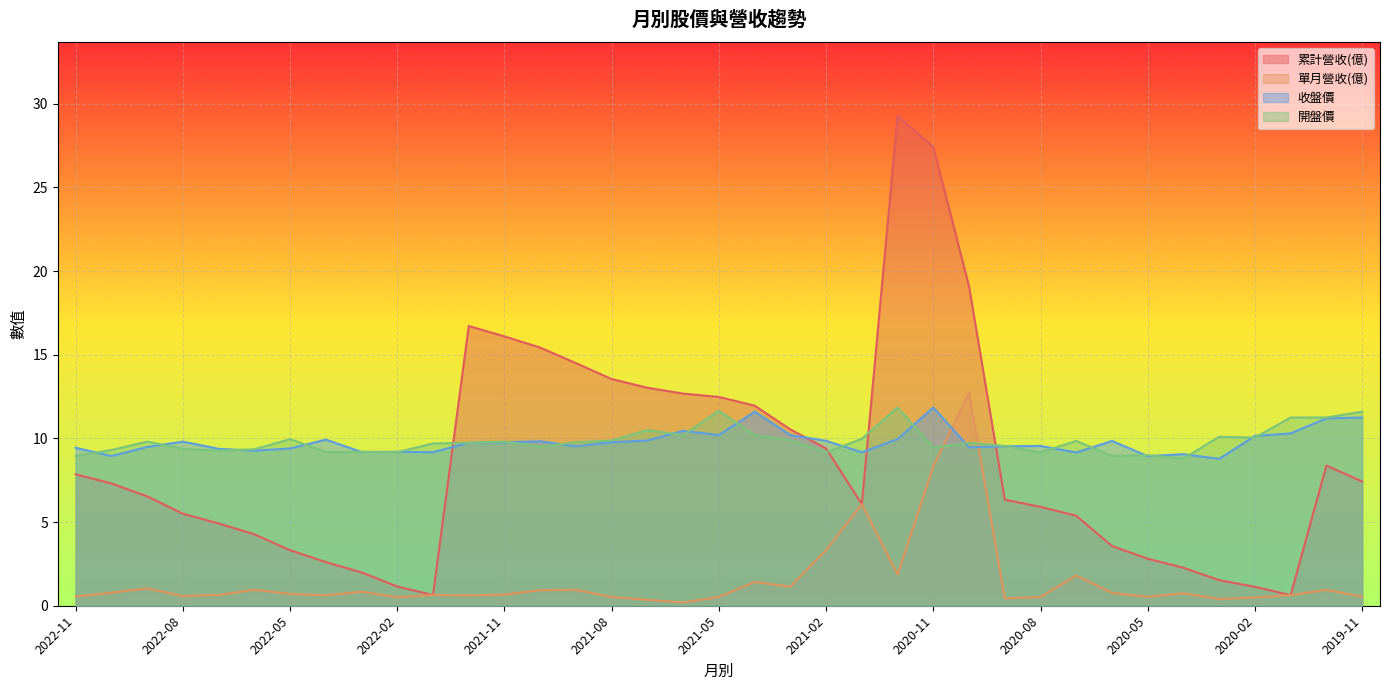

What is the average value of the 收盤價 series?

9.8